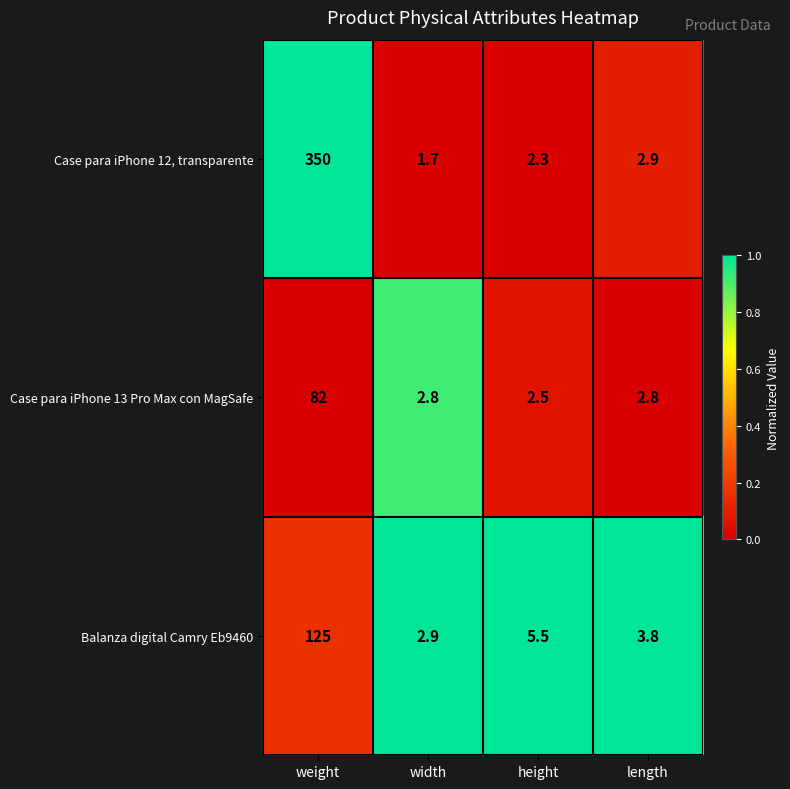

Reading left to right, extract all data points from this chart.

Case para iPhone 12, transparente: weight=350.0	width=1.7	height=2.3	length=2.9
Case para iPhone 13 Pro Max con MagSafe: weight=82.0	width=2.8	height=2.5	length=2.8
Balanza digital Camry Eb9460: weight=125.0	width=2.9	height=5.5	length=3.8